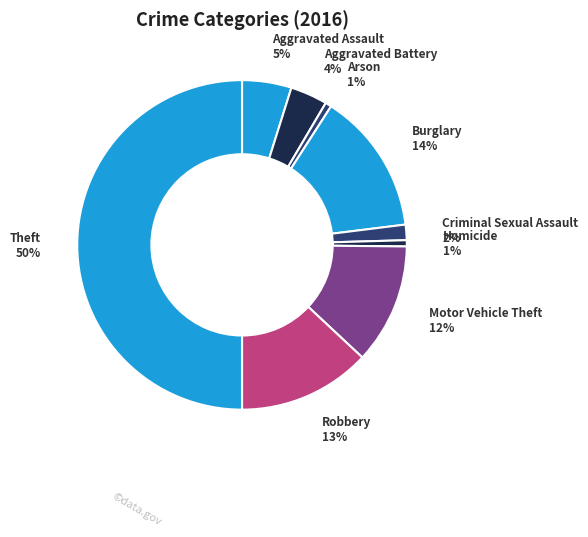

The Theft slice represents 41% of the pie. True or false?

False